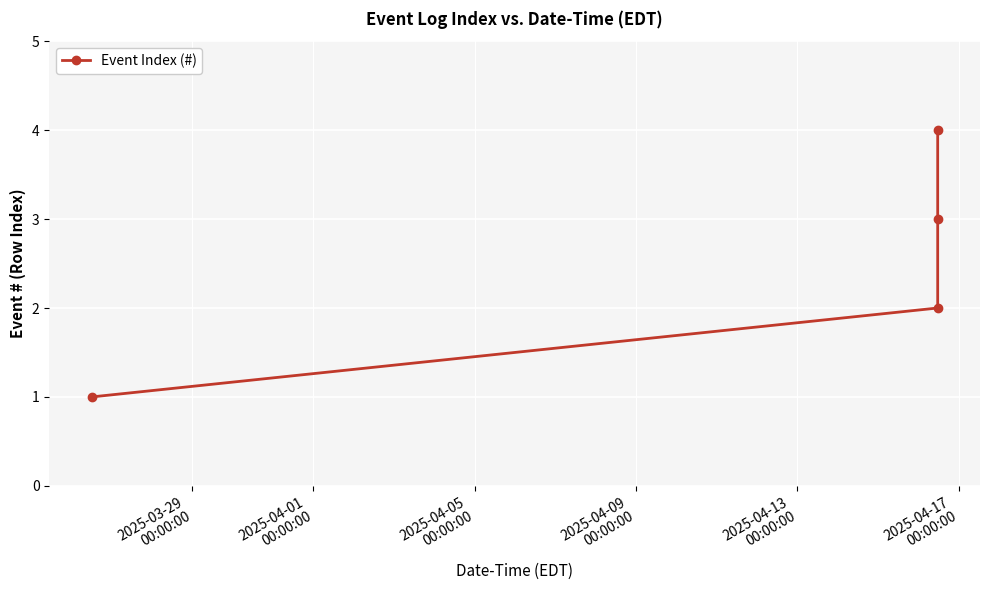

True or false: the data has more than 2 interior local peaks.

False